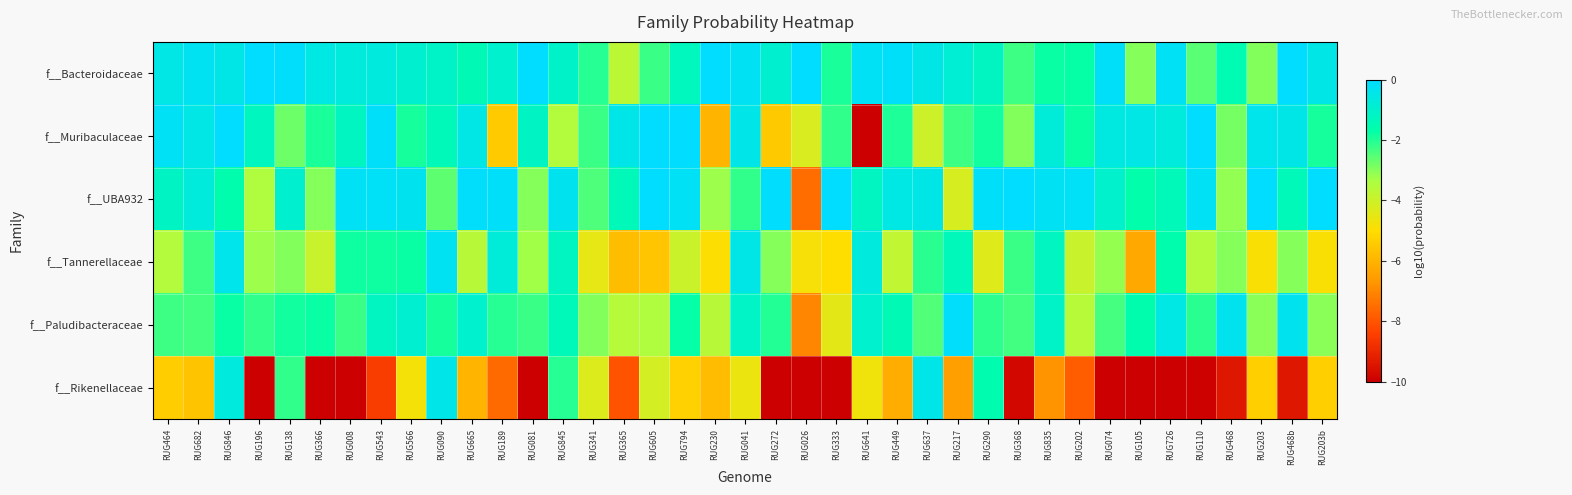

What is the total value across all series at RUG449?

-14.1